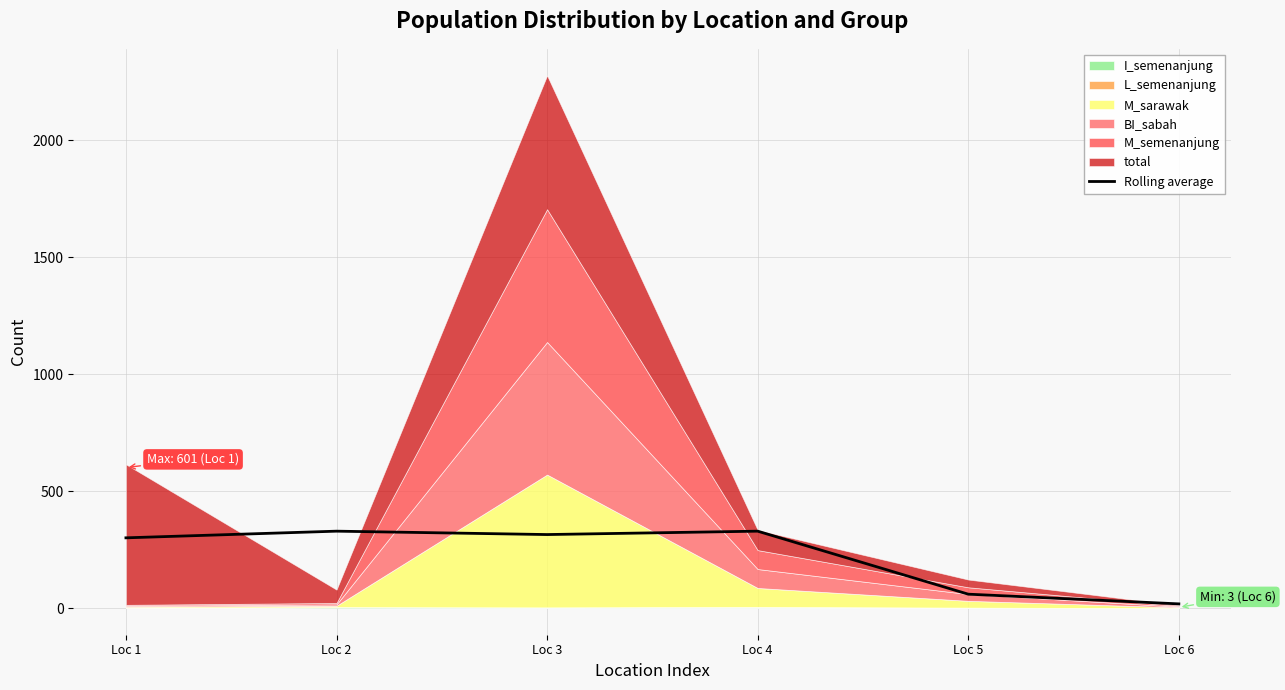

True or false: the data shows 117.3 at Loc 3.

False